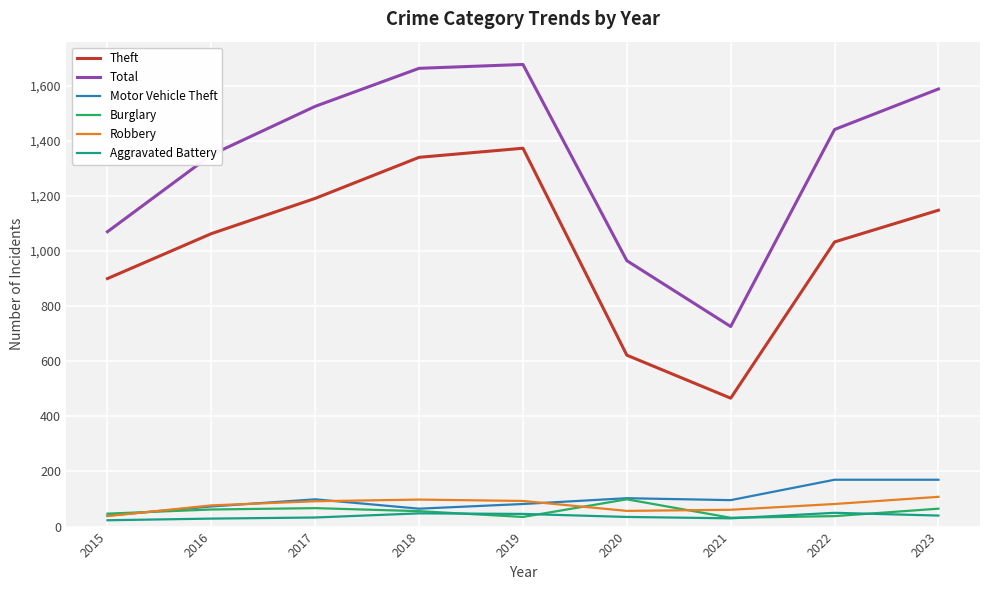

True or false: Total has more than 2 points higher than both neighbors.

False